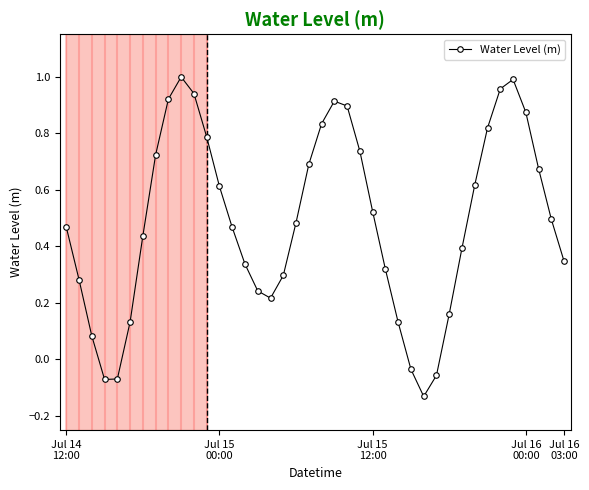

True or false: the data has more than 0 interior local peaks.

True